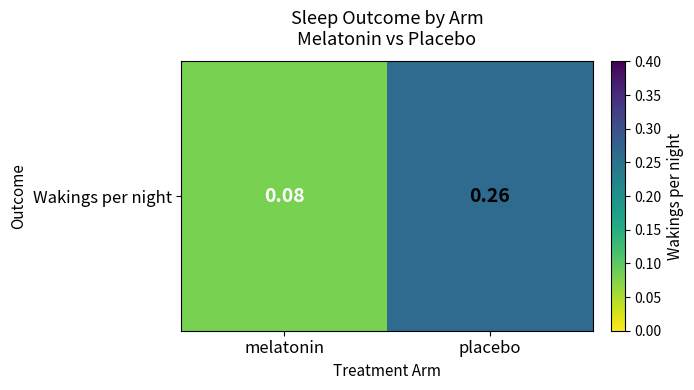

At which label is the value closest to 0?

melatonin